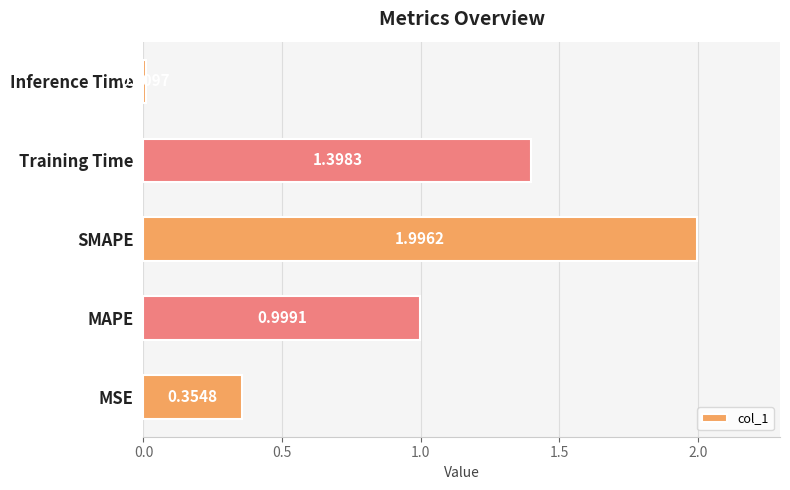

Does the chart contain any negative values?

No